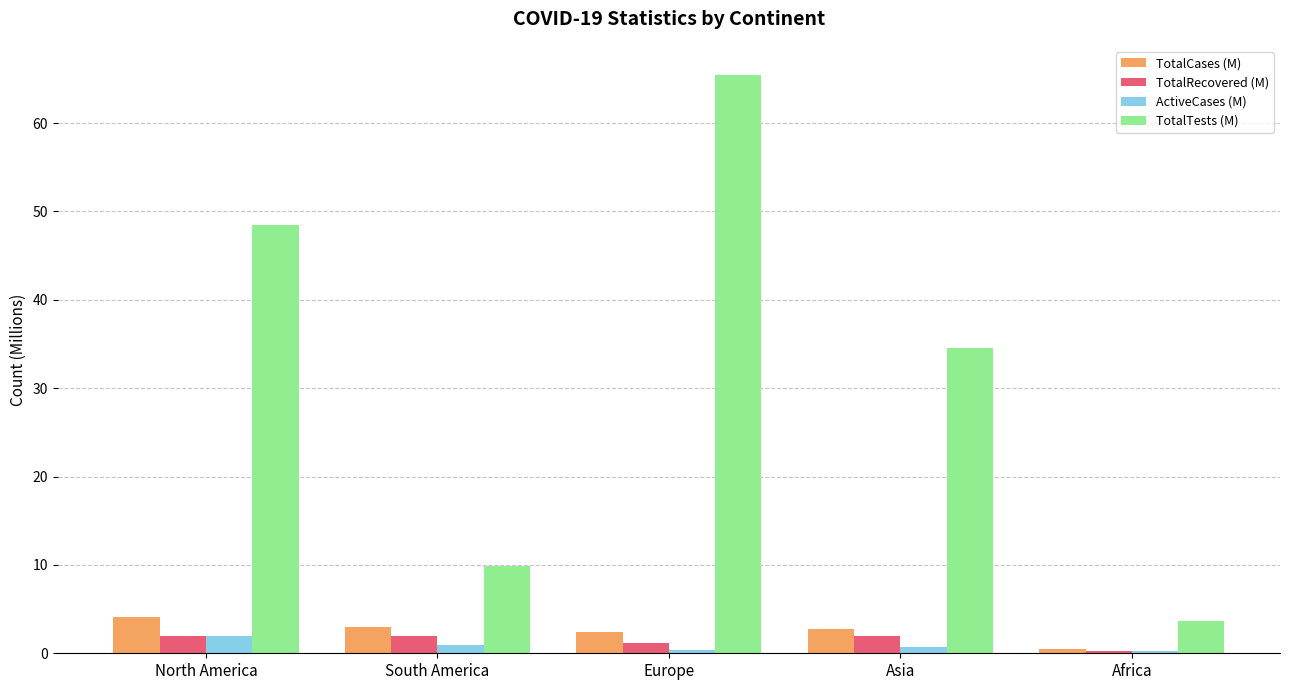

Which series has the largest total across all categories?

TotalTests (M)